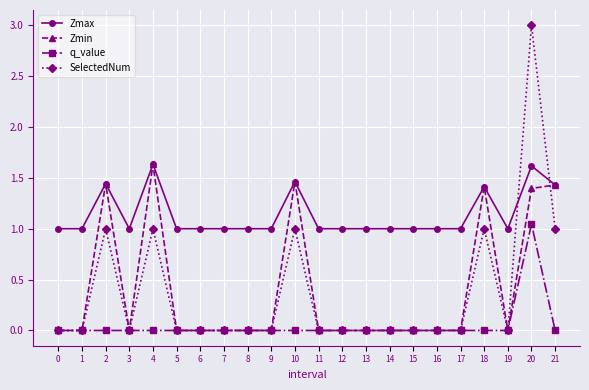

True or false: Zmax has a value of 1.6 at 4.

True